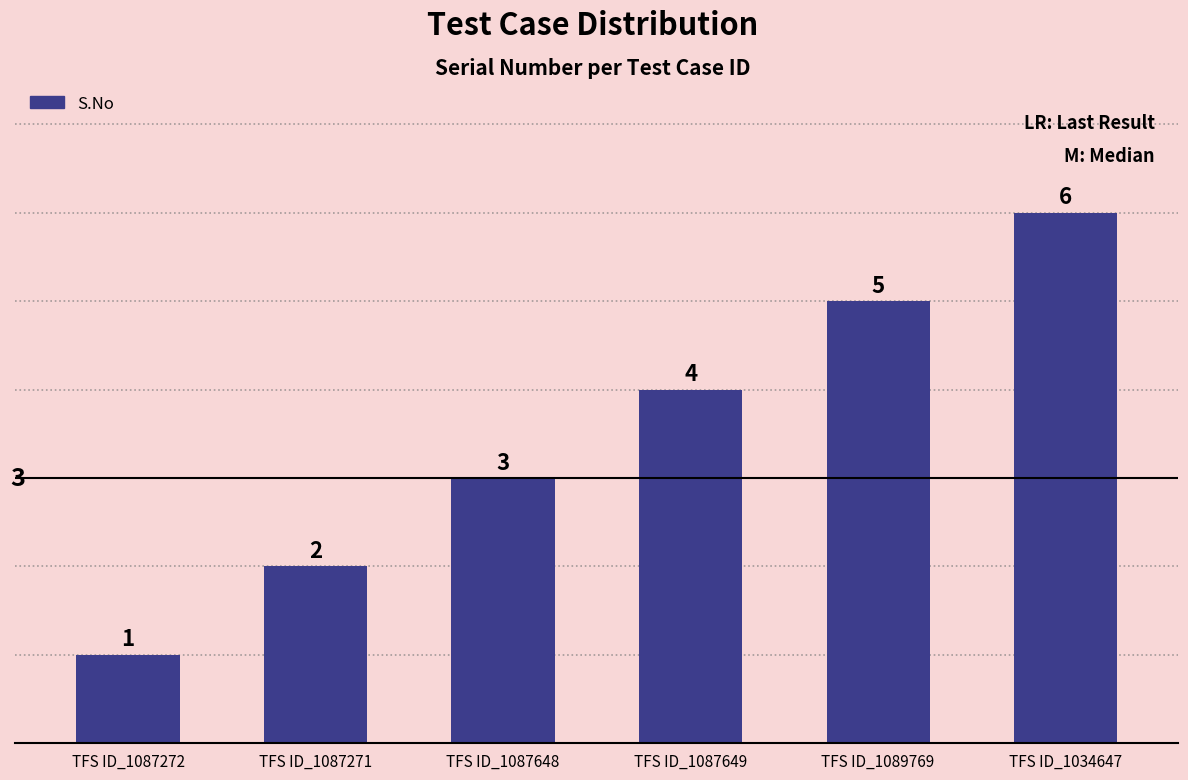

What is the label of the 3rd bar from the left?

TFS ID_1087648